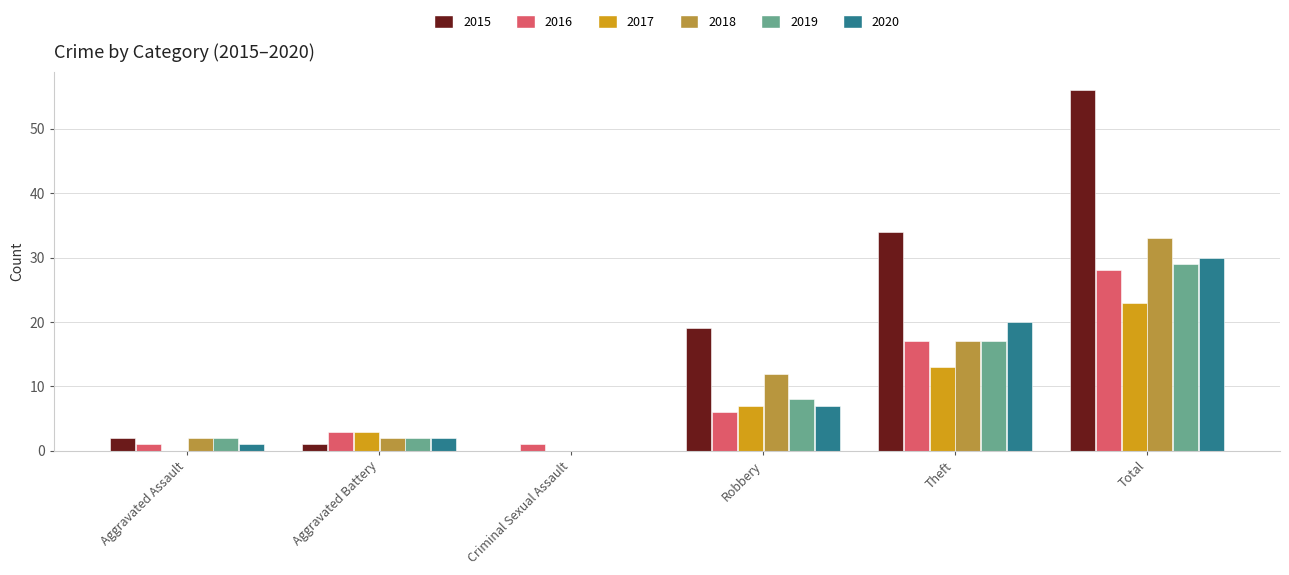

What is the total value across all series at Theft?

118